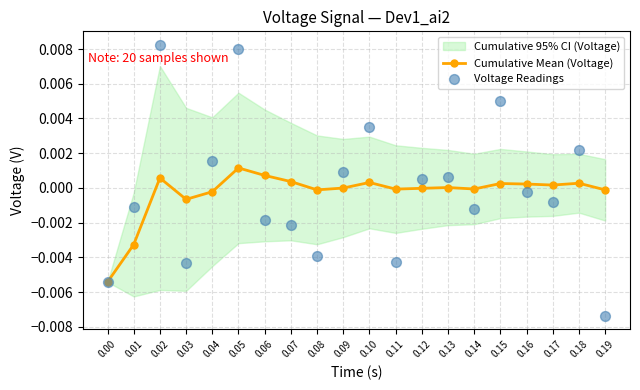

Which series has the widest spread of Y values?

Voltage Readings